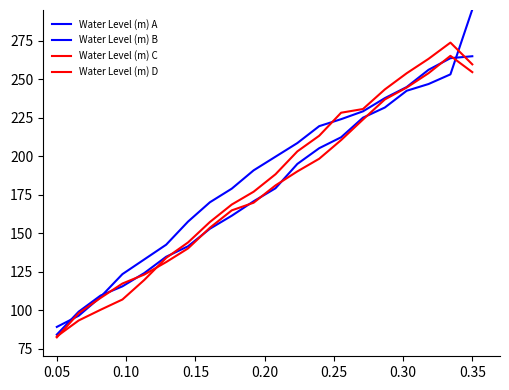

At which category is the sum across all series the highest?

0.35